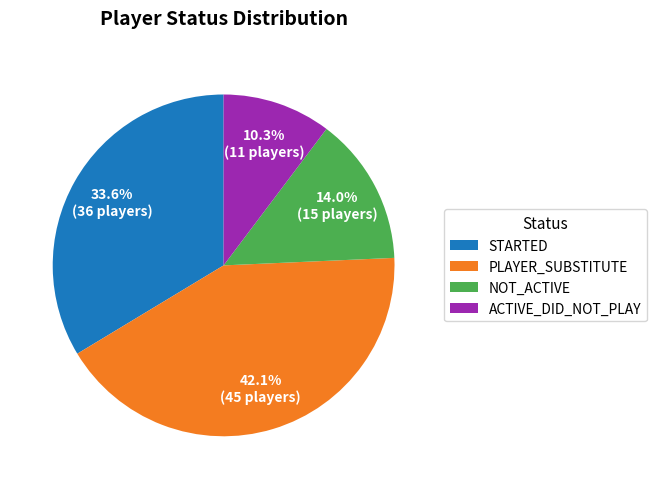

To the nearest percent, what portion does ACTIVE_DID_NOT_PLAY represent?

10%